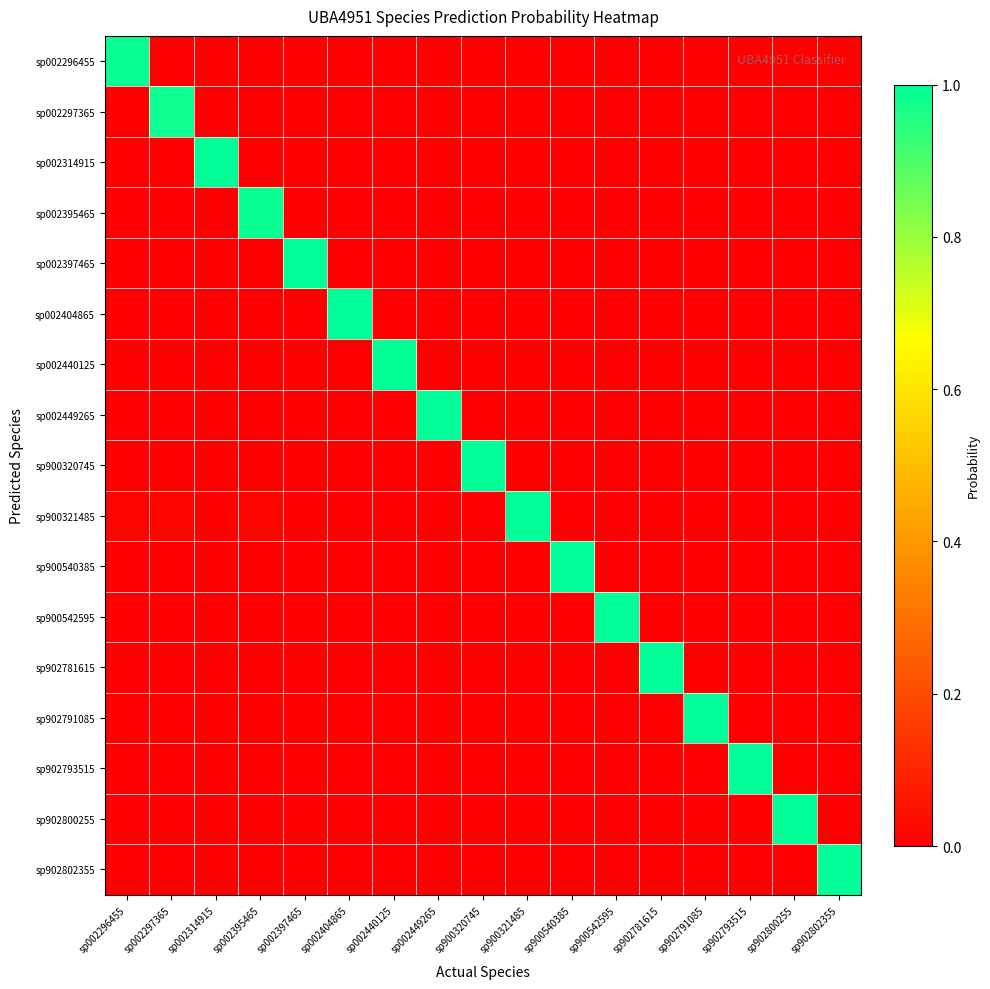

Which has a higher value, sp900540385 or sp902802355?

sp900540385